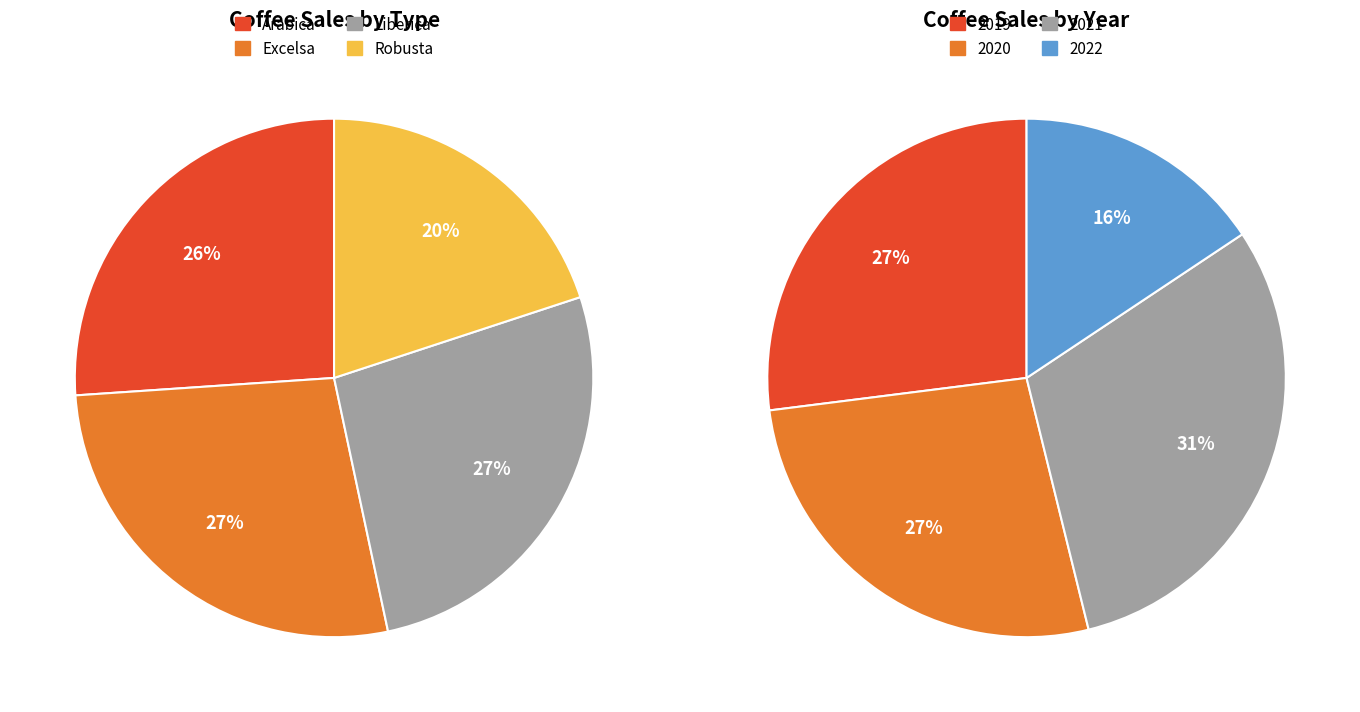

Which slice is the largest?

2021